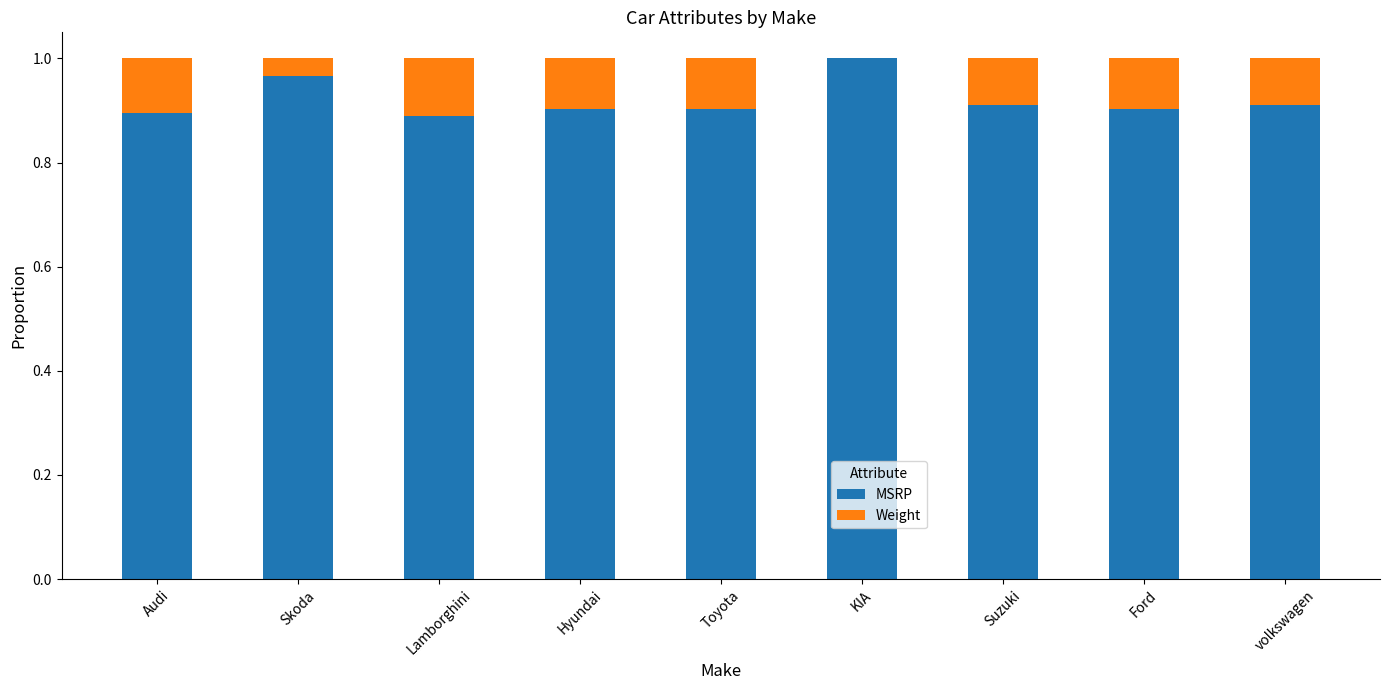

What is the sum of all MSRP values?

8.3